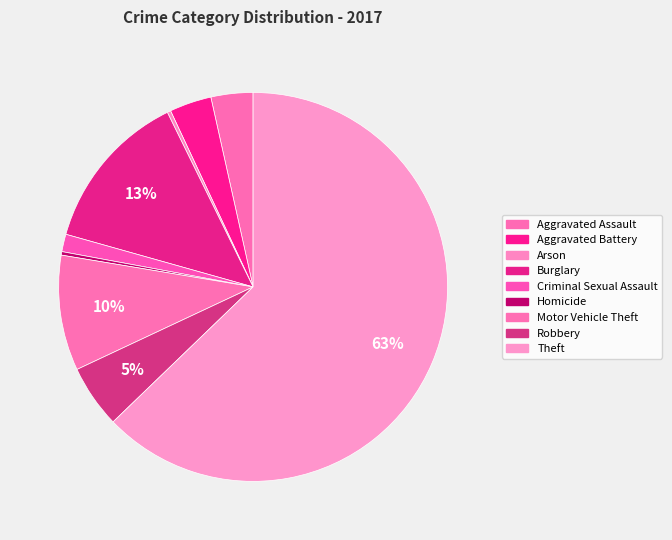

What is the ratio of the value at Arson to the value at Aggravated Battery?

0.1